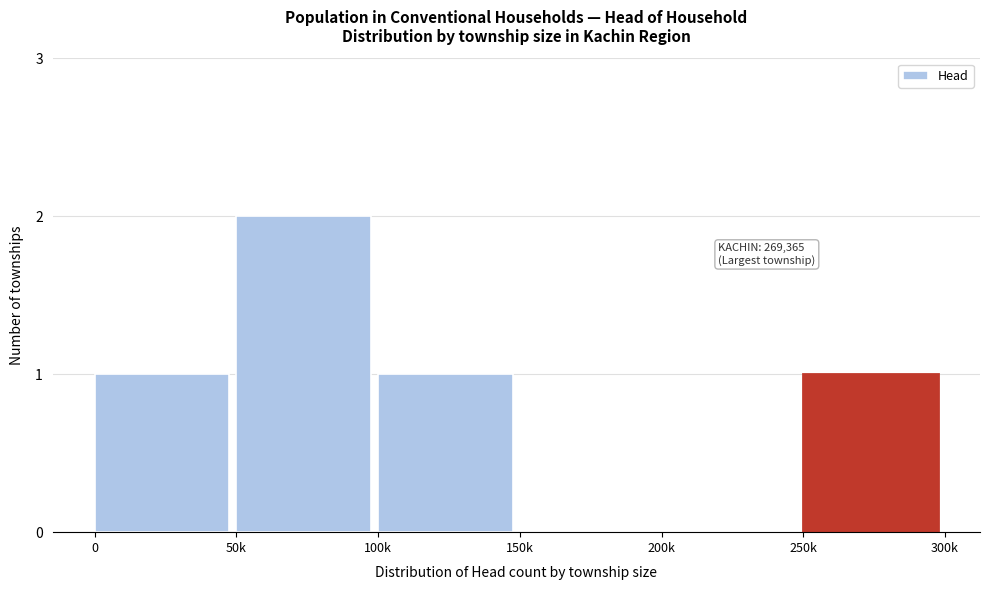

Reading left to right, what are all the values shown in this chart?

0=1	50k=2	100k=1	150k=0	200k=0	250k=1